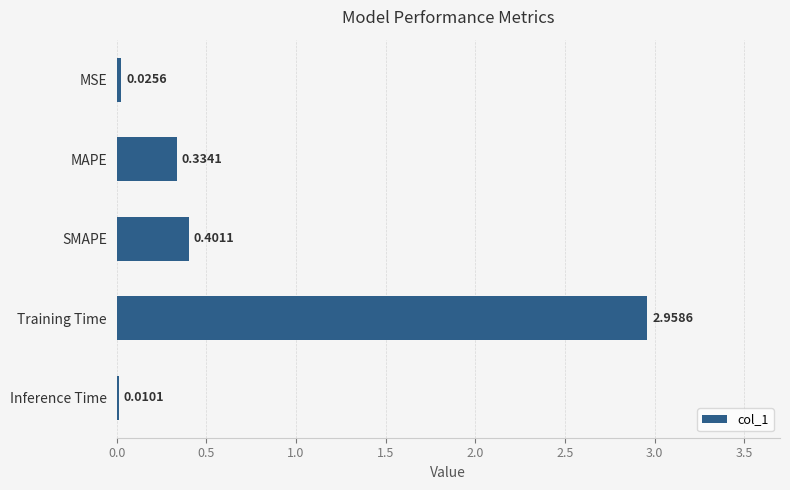

Which label corresponds to the largest value in the chart?

Training Time